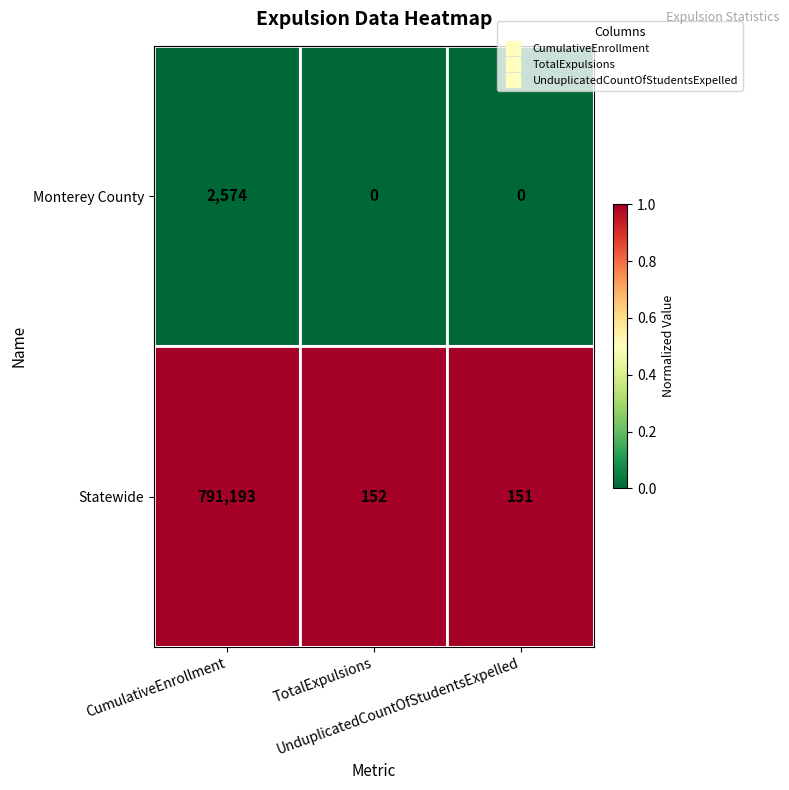

Rank the series by their average value, from lowest to highest.

Monterey County, Statewide